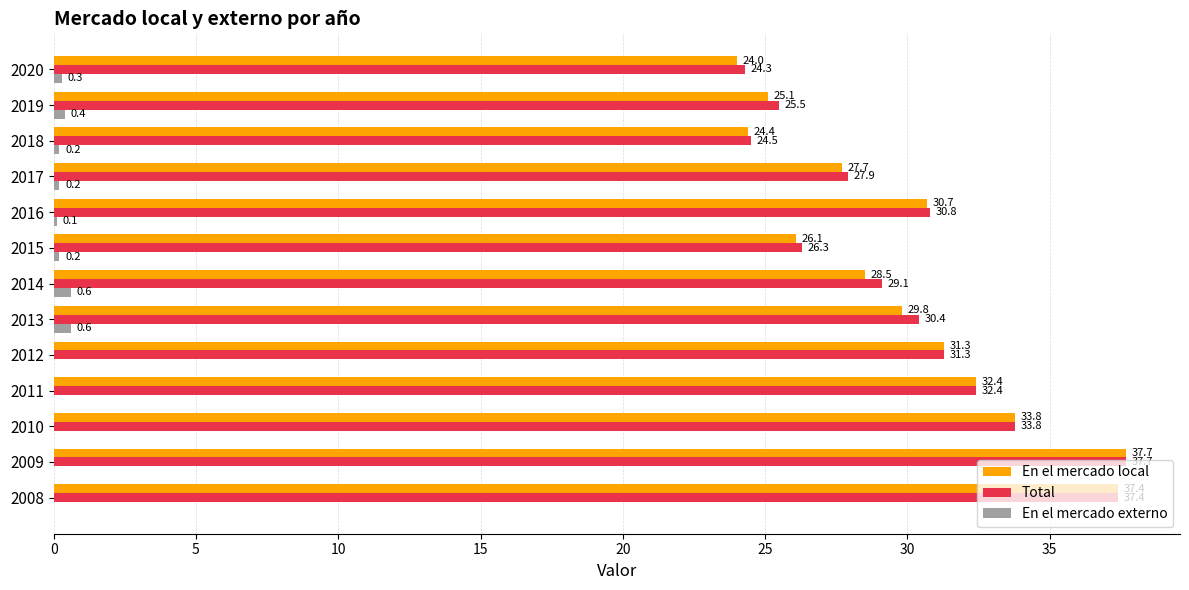

Between 2010 and 2017, which series saw the biggest shift?

En el mercado local